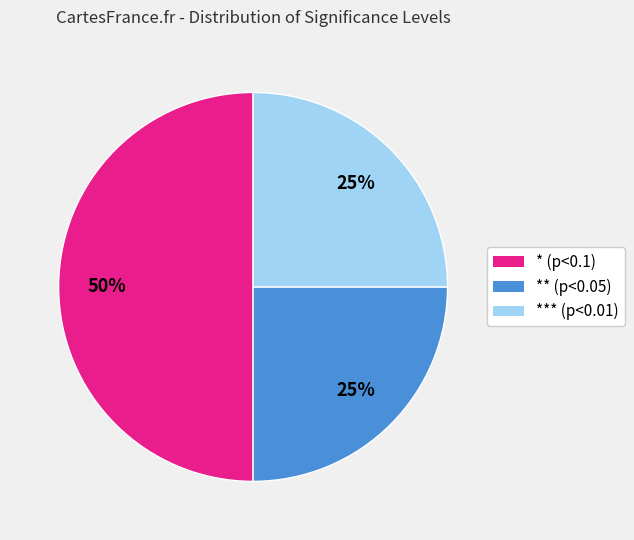

To the nearest percent, what is the difference between the largest and smallest slice percentages?

25%